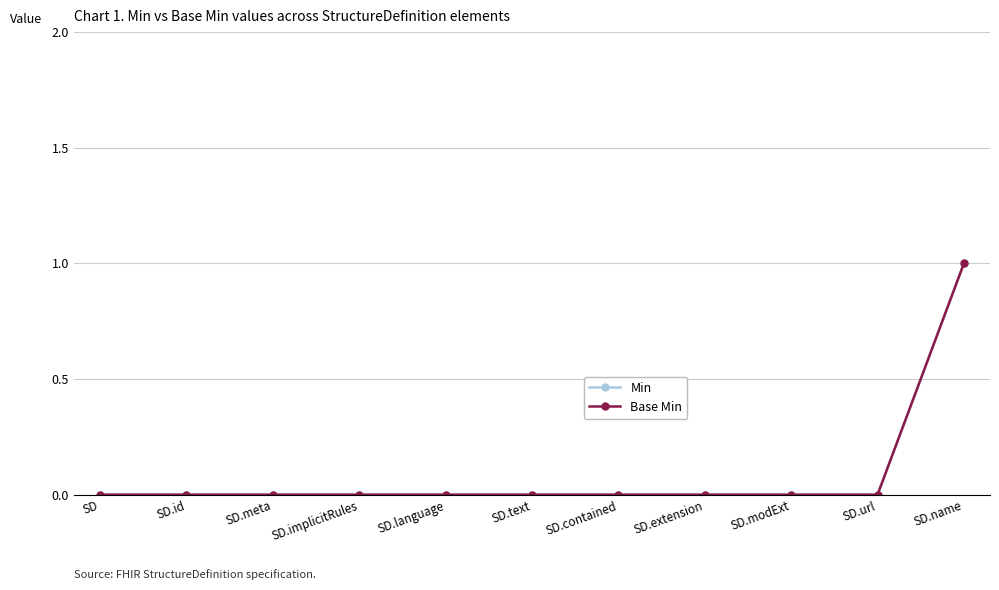

Reading left to right, extract all data points from this chart.

Min: SD=0	SD.id=0	SD.meta=0	SD.implicitRules=0	SD.language=0	SD.text=0	SD.contained=0	SD.extension=0	SD.modExt=0	SD.url=0	SD.name=1
Base Min: SD=0	SD.id=0	SD.meta=0	SD.implicitRules=0	SD.language=0	SD.text=0	SD.contained=0	SD.extension=0	SD.modExt=0	SD.url=0	SD.name=1